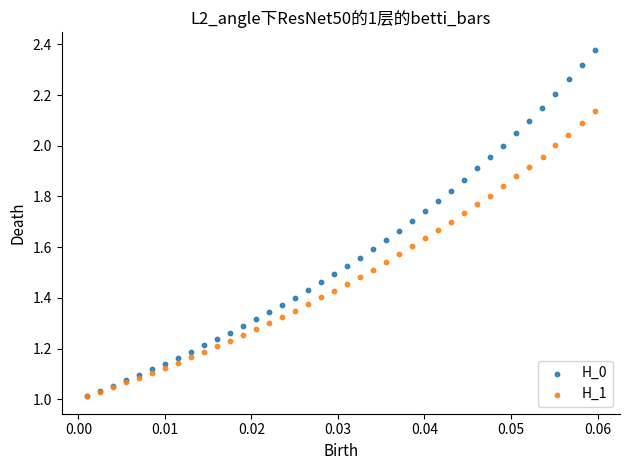

Which series reaches the maximum Y coordinate?

H_0